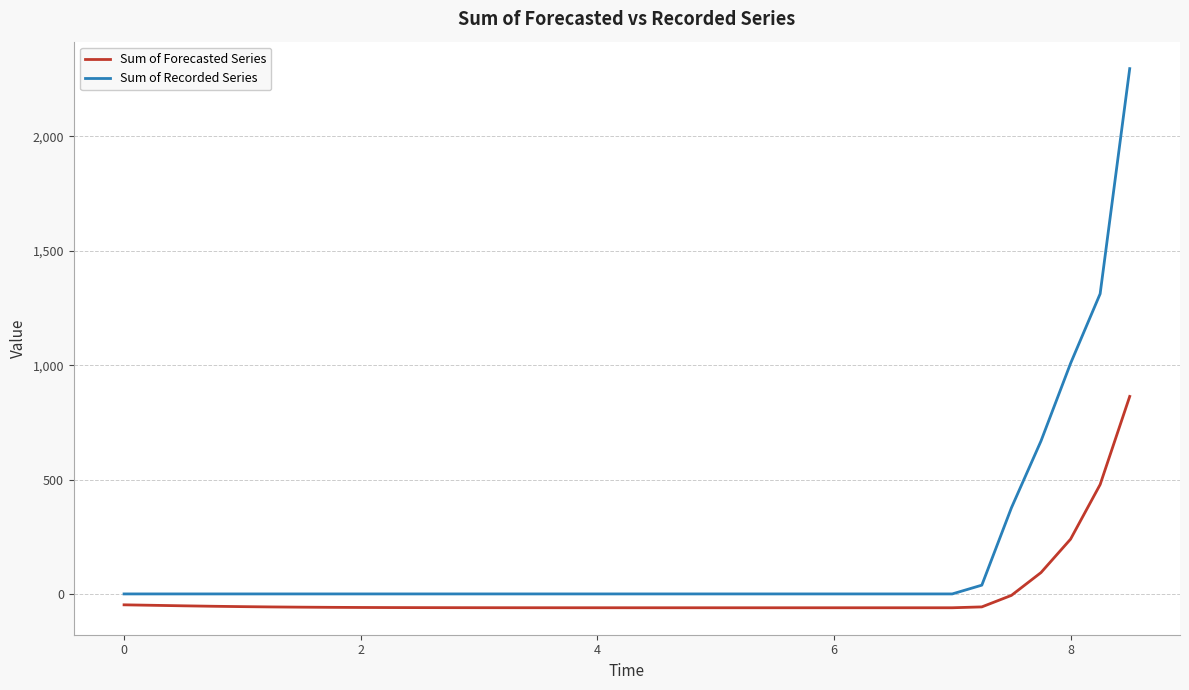

List the series in order of their peak value, lowest first.

Sum of Forecasted Series, Sum of Recorded Series